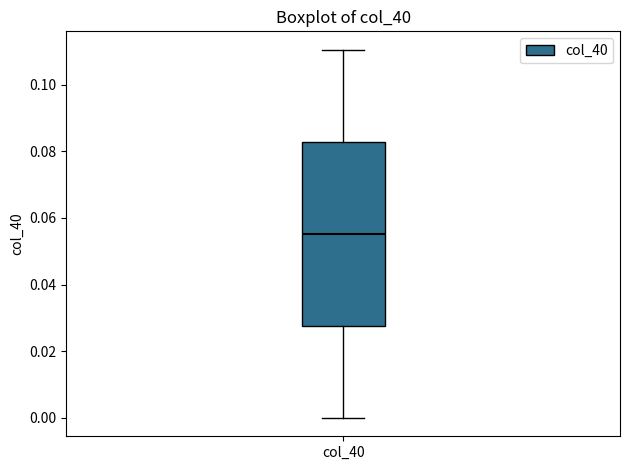

Where is the lower edge of the box for col_40 on the y-axis? The values are not printed on the chart, so give them approximately, as read against the axis.

0.028